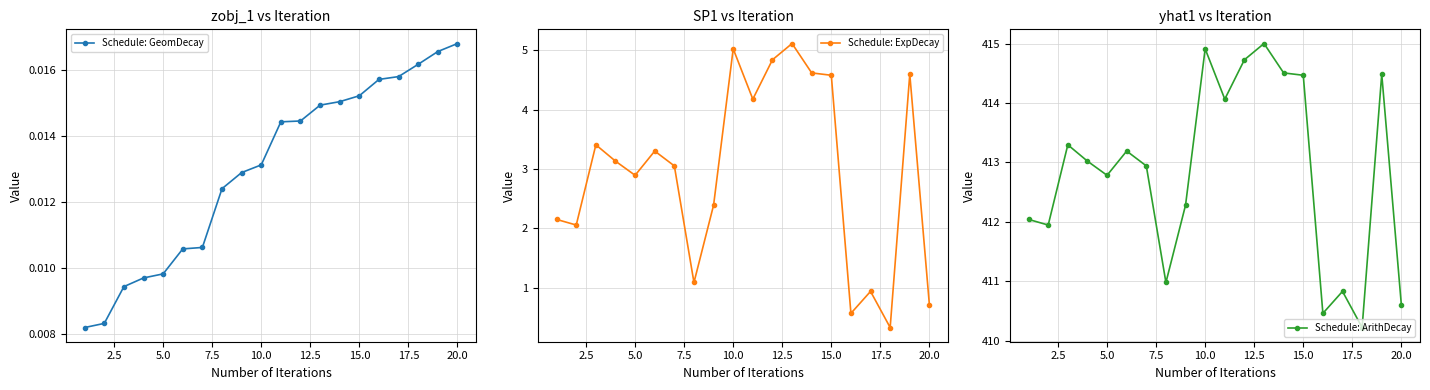

True or false: Schedule: ExpDecay and Schedule: GeomDecay intersect in this chart.

False